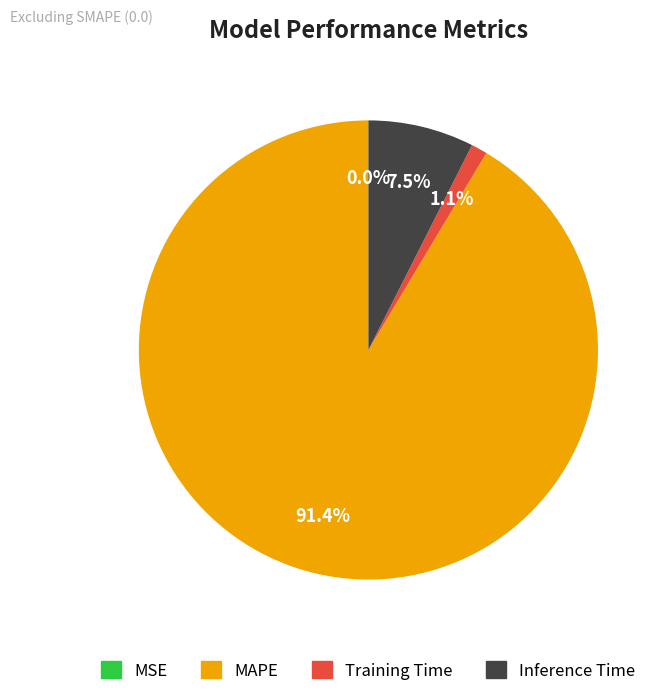

Is the sum of MAPE and Training Time greater than half?

Yes